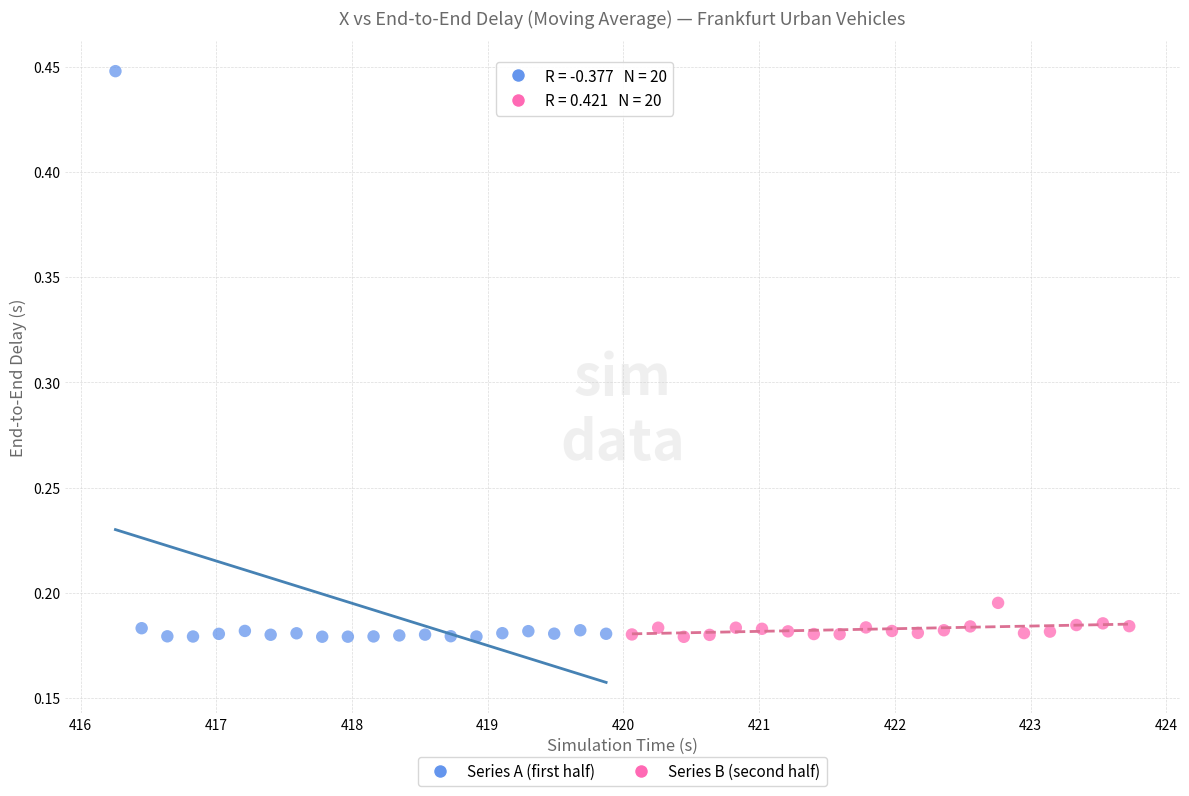

Which series reaches the maximum Y coordinate?

Series A (first half)